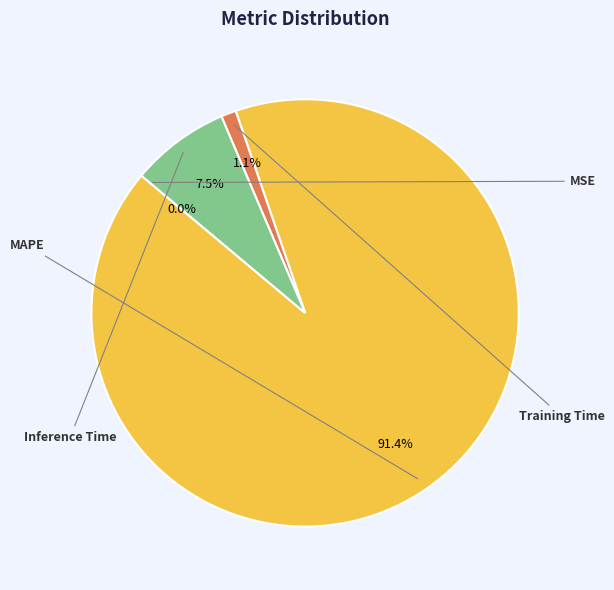

What is the change in value from MAPE to Inference Time?

-10.6